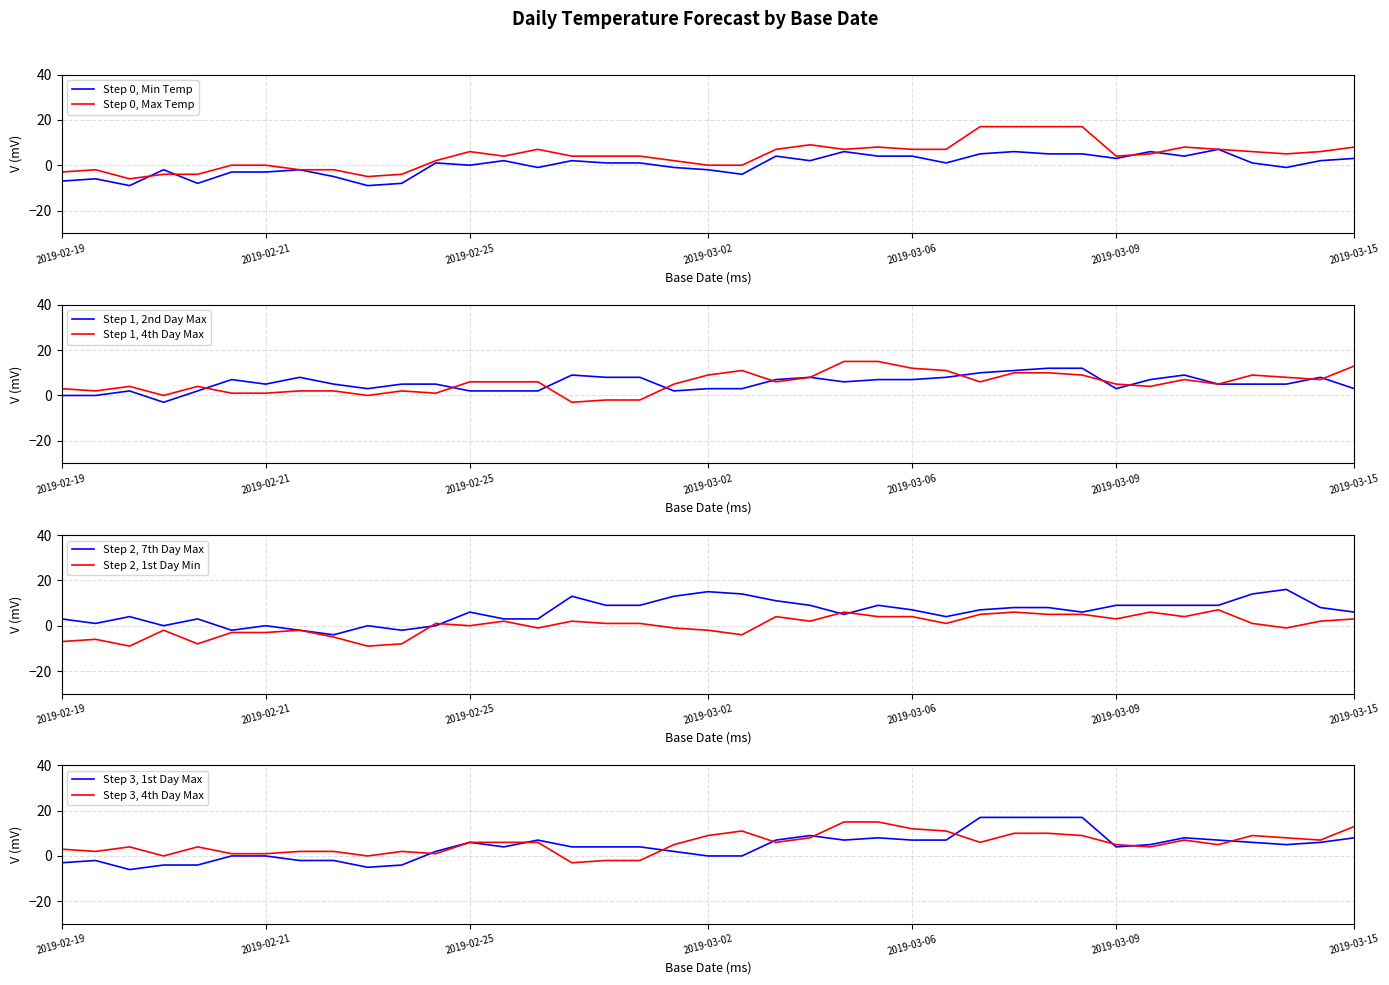

Is the value of first_day_max_temp at 2019-02-24 greater than the value of seven_day_max_temp at 2019-02-27?

No